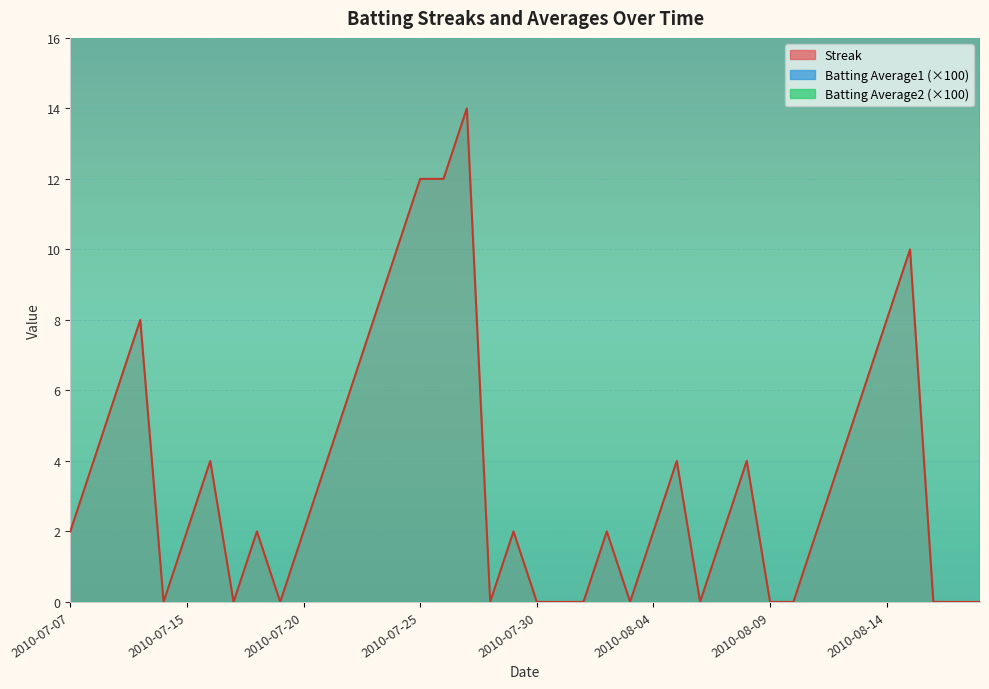

Is the value of Batting Average2 at 2010-07-07 greater than the value of Streak at 2010-08-18?

Yes